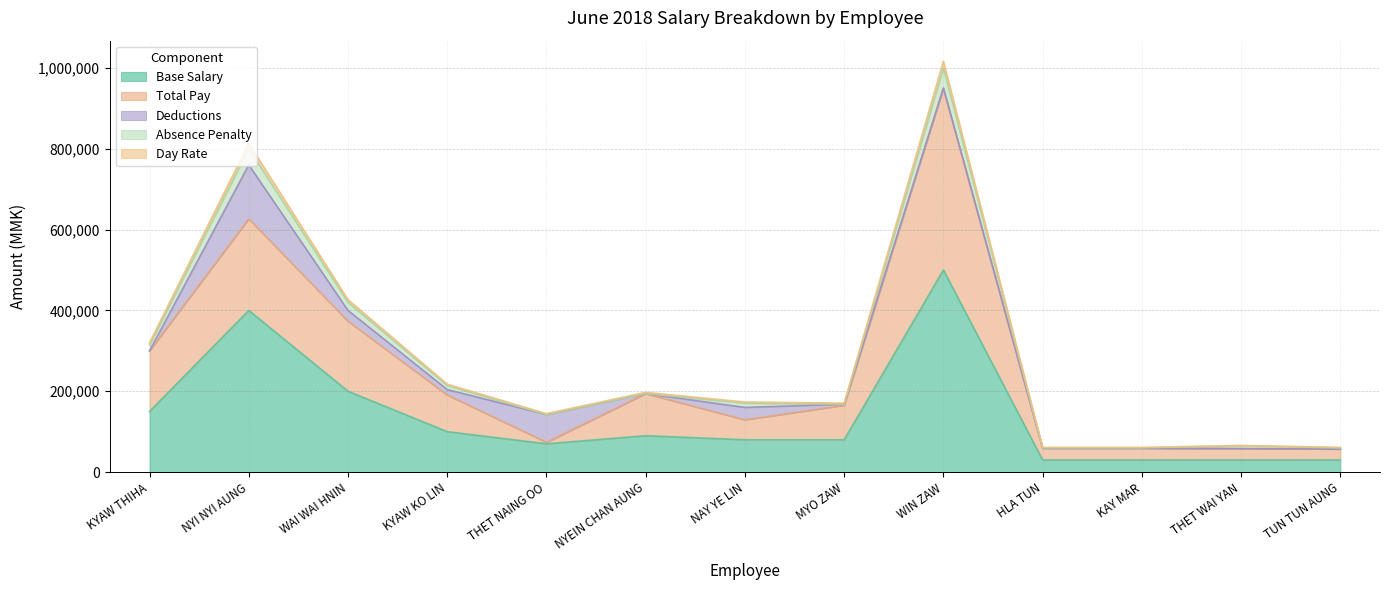

At which label does Base Salary reach its peak?

WIN ZAW